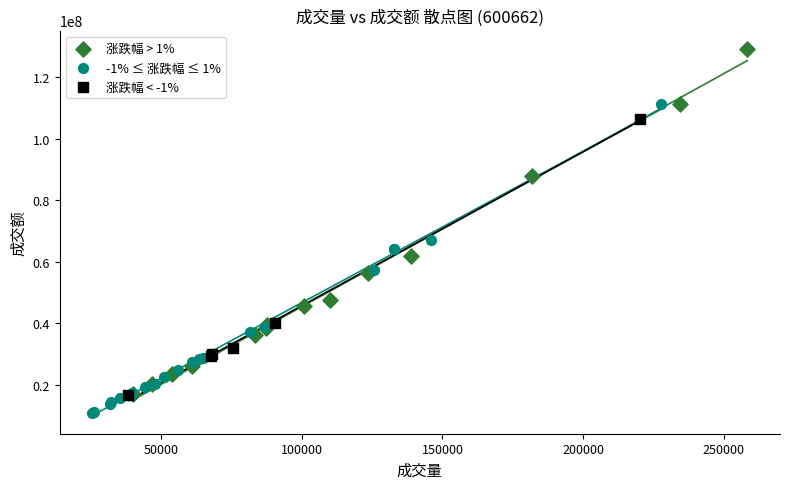

Which series contains the lowest Y value?

-1% ≤ 涨跌幅 ≤ 1%